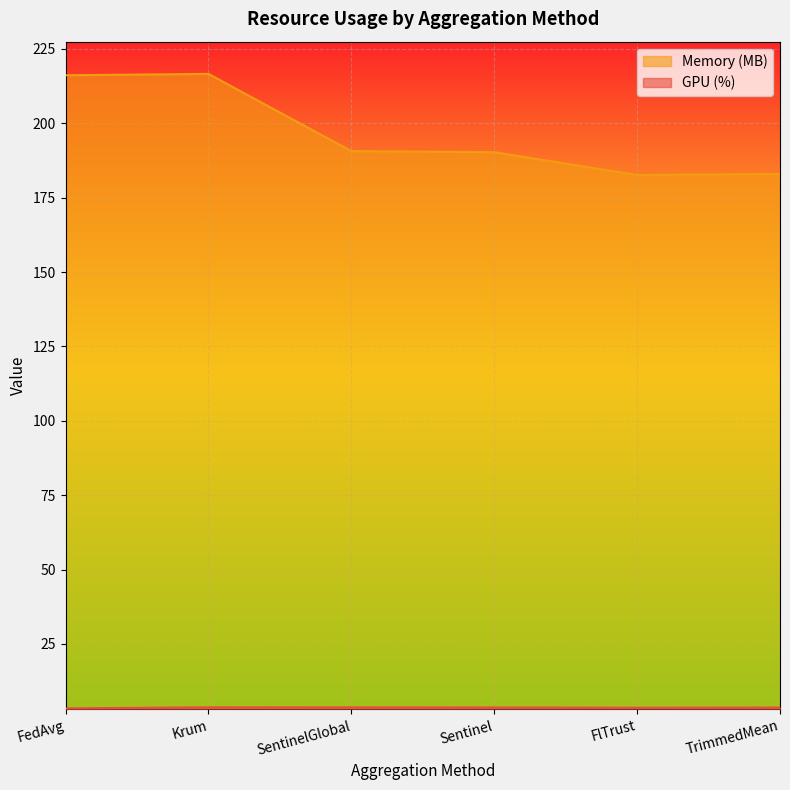

Which series changed the most between SentinelGlobal and TrimmedMean?

Memory (MB)